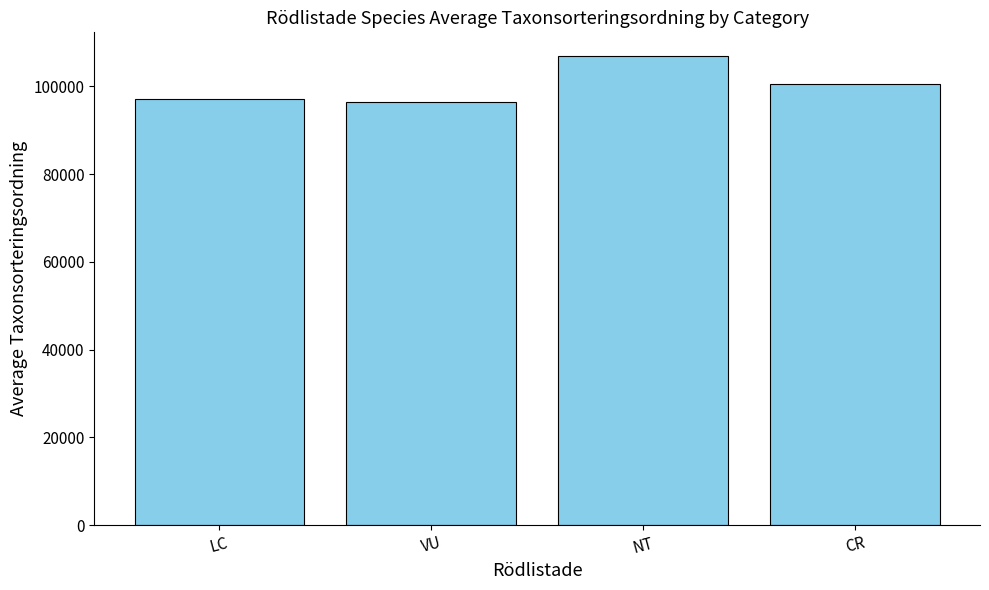

What is the maximum value shown in the chart?

106964.0